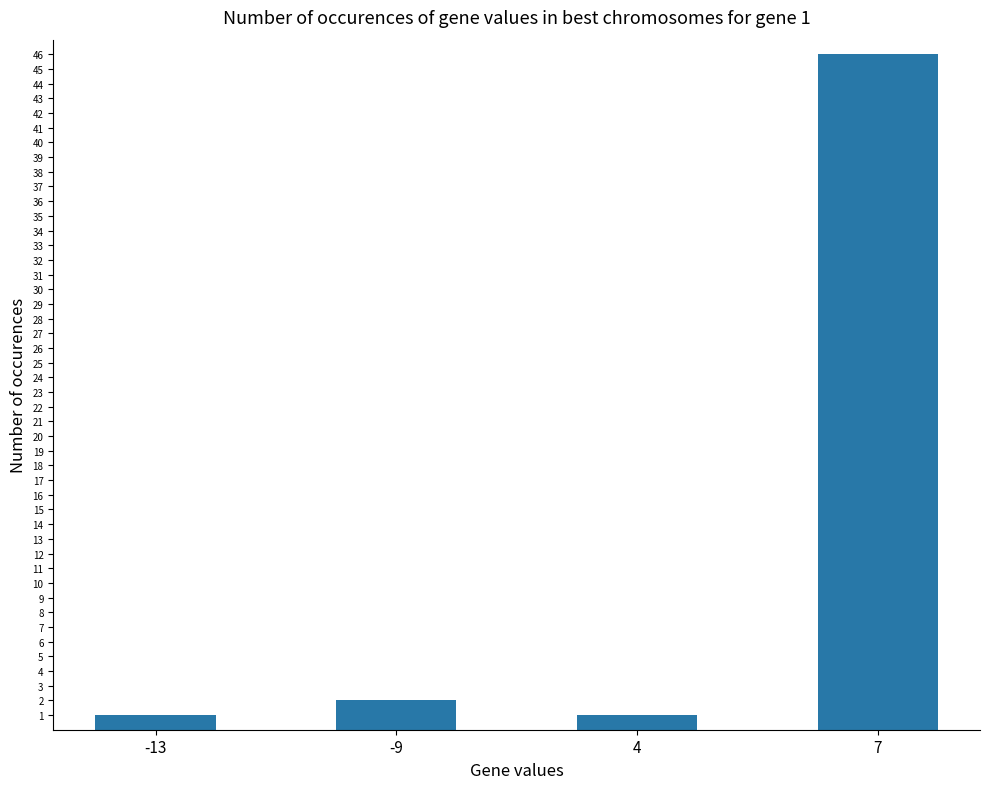

Reading left to right, transcribe all the data shown in this chart.

-13=1	-9=2	4=1	7=46